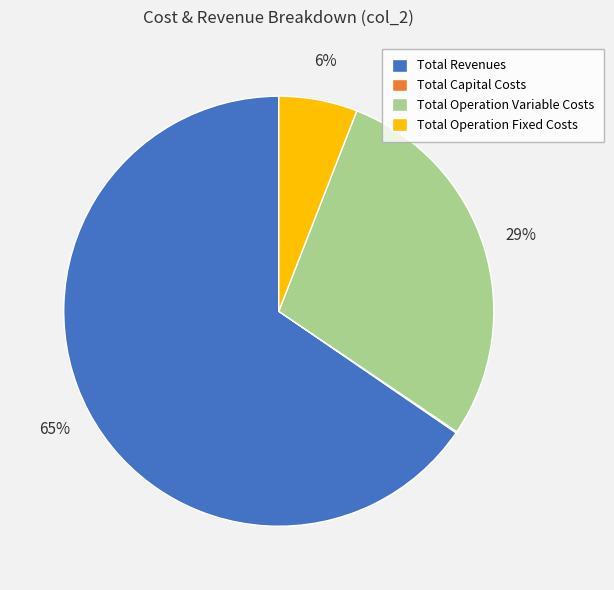

Combined, do Total Operation Fixed Costs and Total Revenues account for over 50%?

Yes